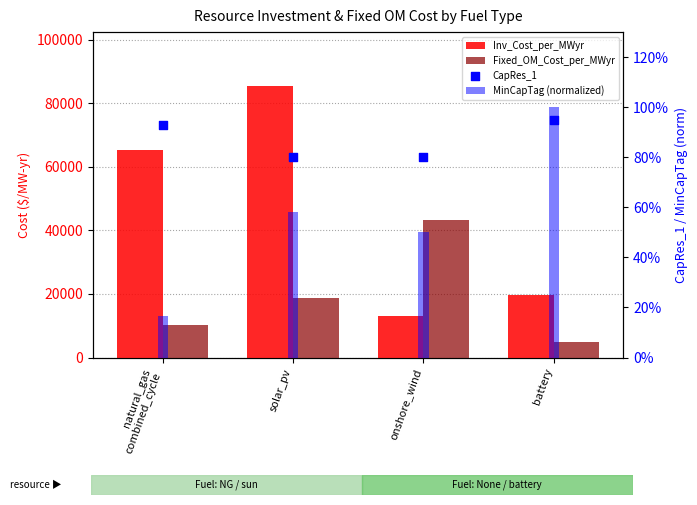

What are all the series names shown in the legend?

Inv_Cost_per_MWyr, Fixed_OM_Cost_per_MWyr, MinCapTag (normalized), CapRes_1